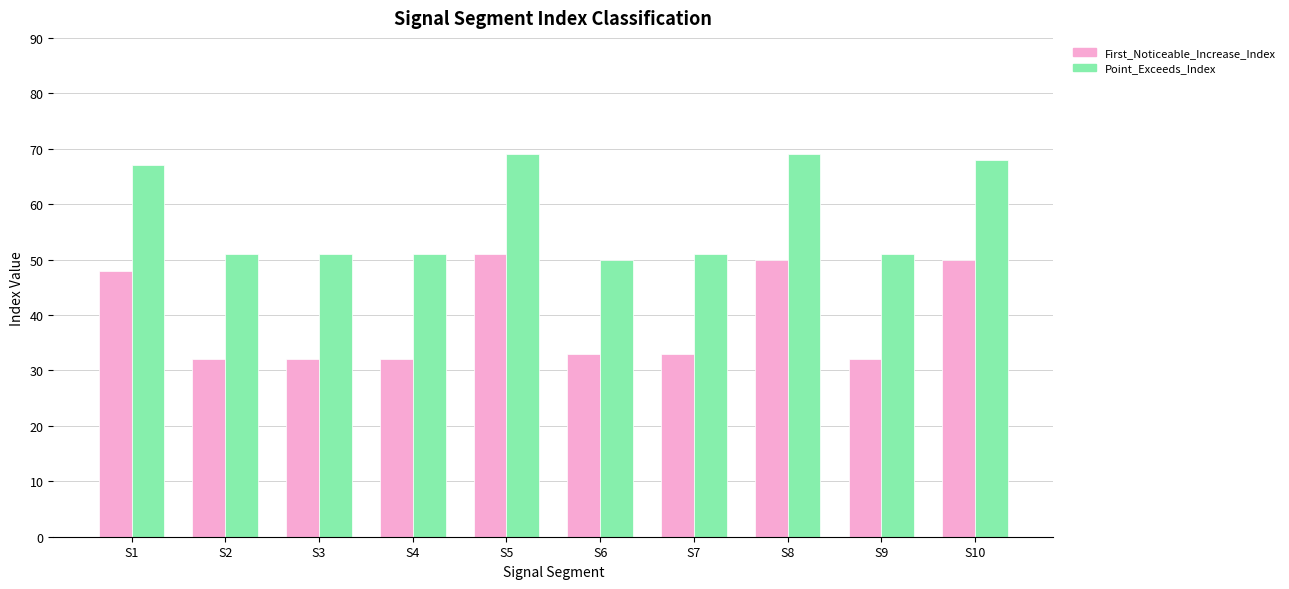

How many bars are there in total?

20